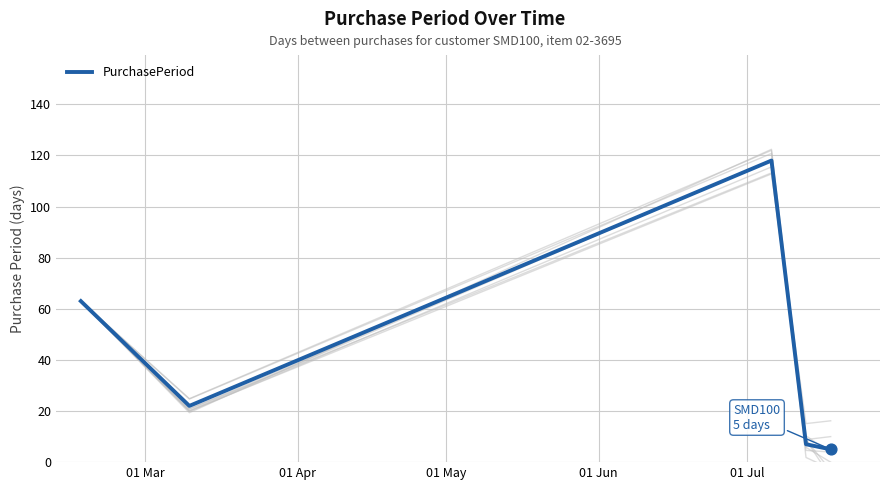

What is the highest value of the PurchasePeriod series?

118